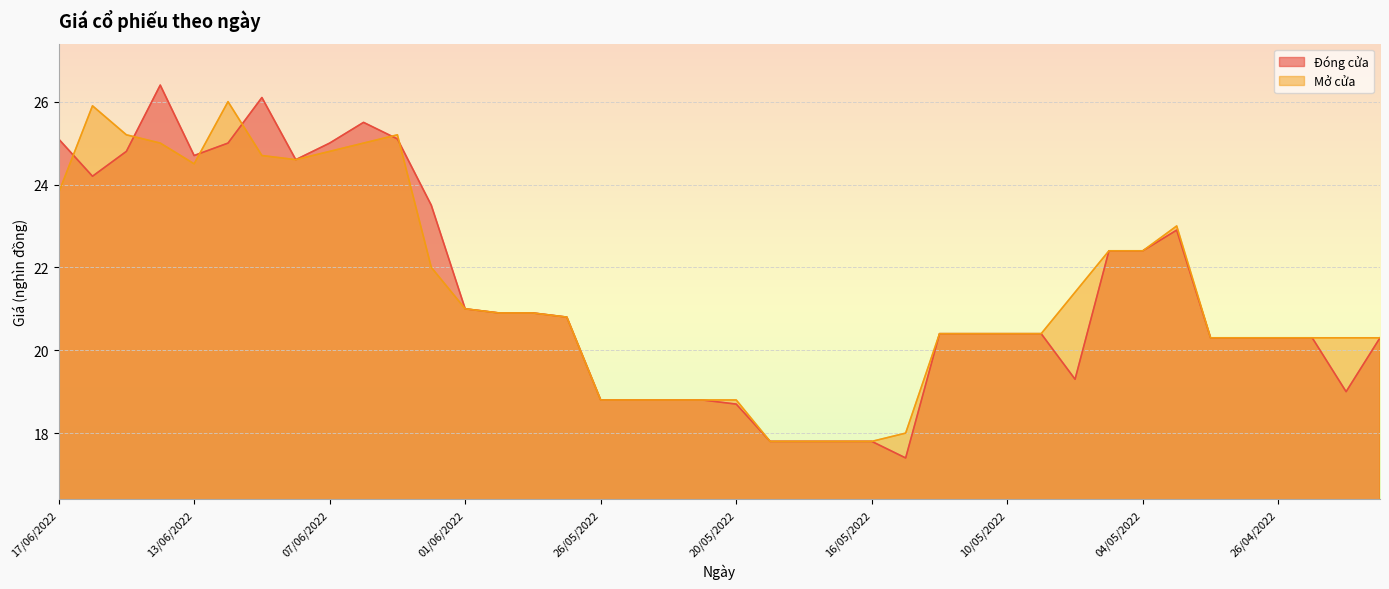

Where is the first local minimum for Mở cửa?

13/06/2022